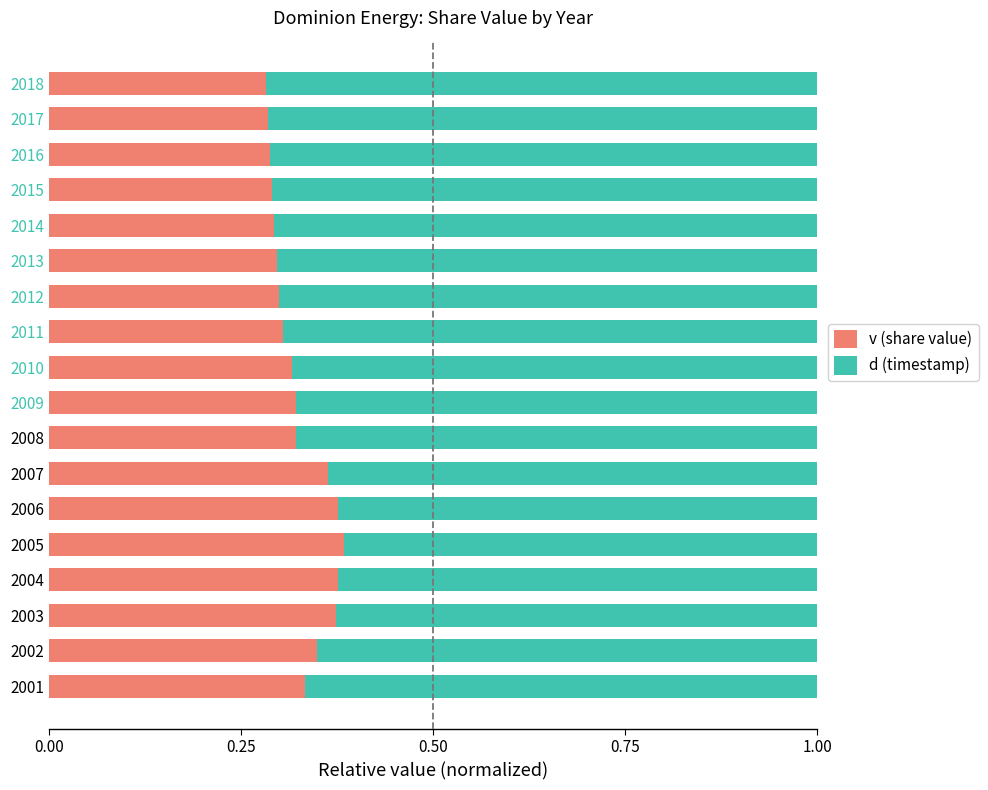

True or false: v (share value) has a value of 0.1 at 2009.

False